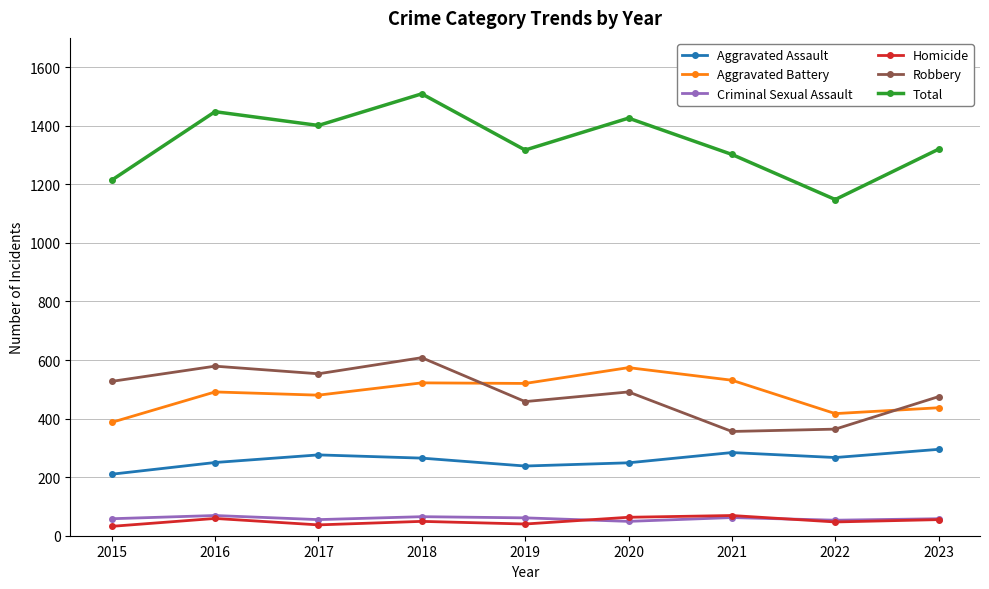

Between 2020 and 2022, which series saw the biggest shift?

Total